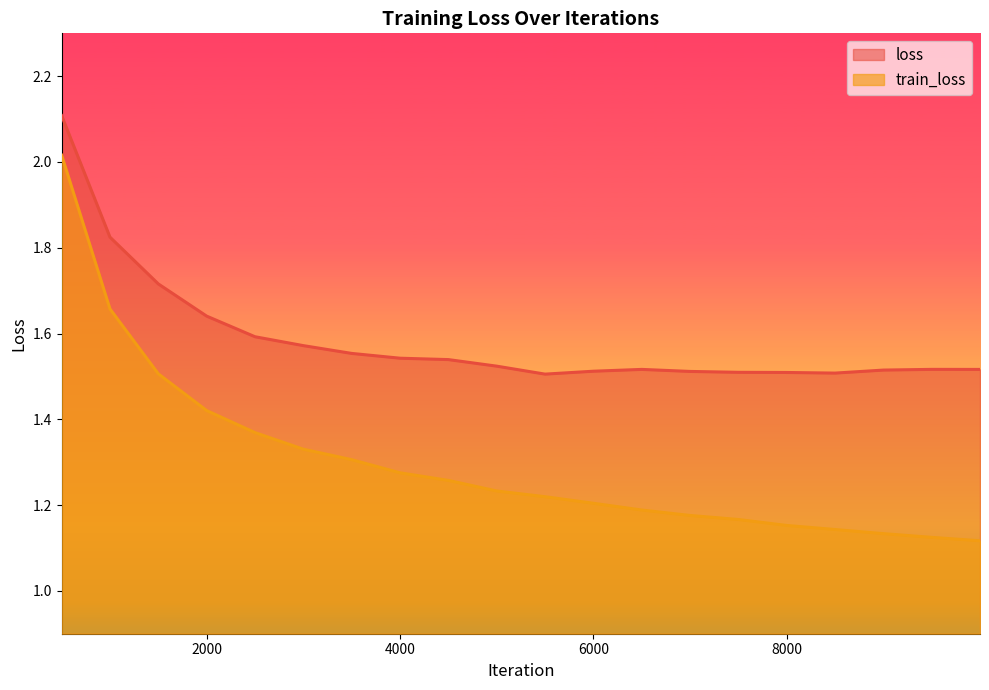

List the labels in order of loss value, largest first.

500, 1000, 1500, 2000, 2500, 3000, 3500, 4000, 4500, 5000, 9500, 6500, 9999, 9000, 6000, 7000, 7500, 8000, 8500, 5500